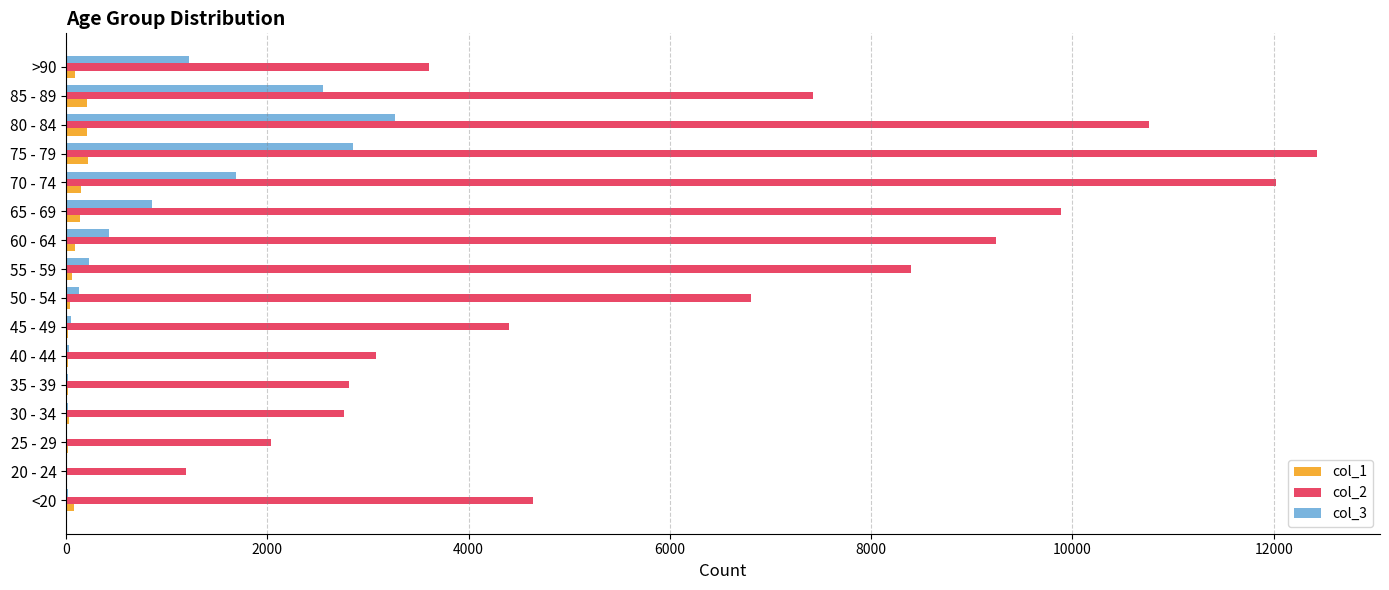

What is the sum of all col_2 values?

101482